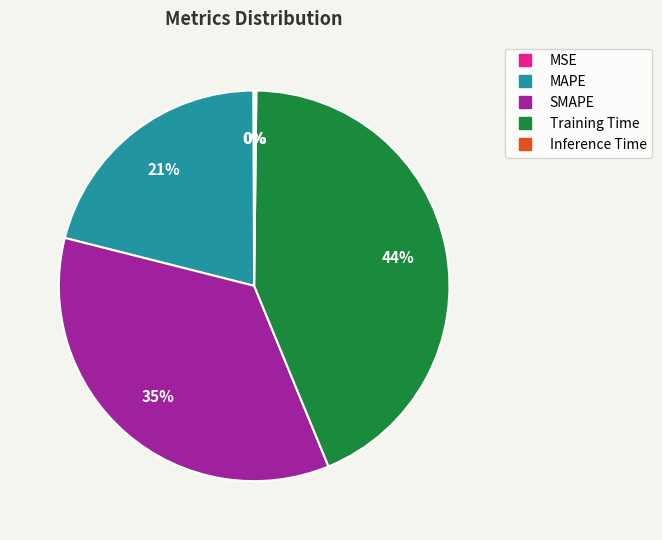

To the nearest percent, what is the difference between the largest and smallest slice percentages?

44%